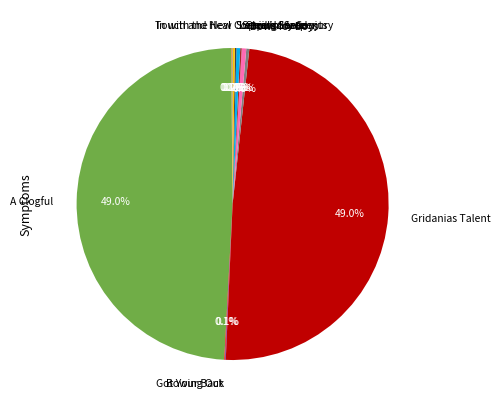

To the nearest percent, what is the average slice percentage?

8%